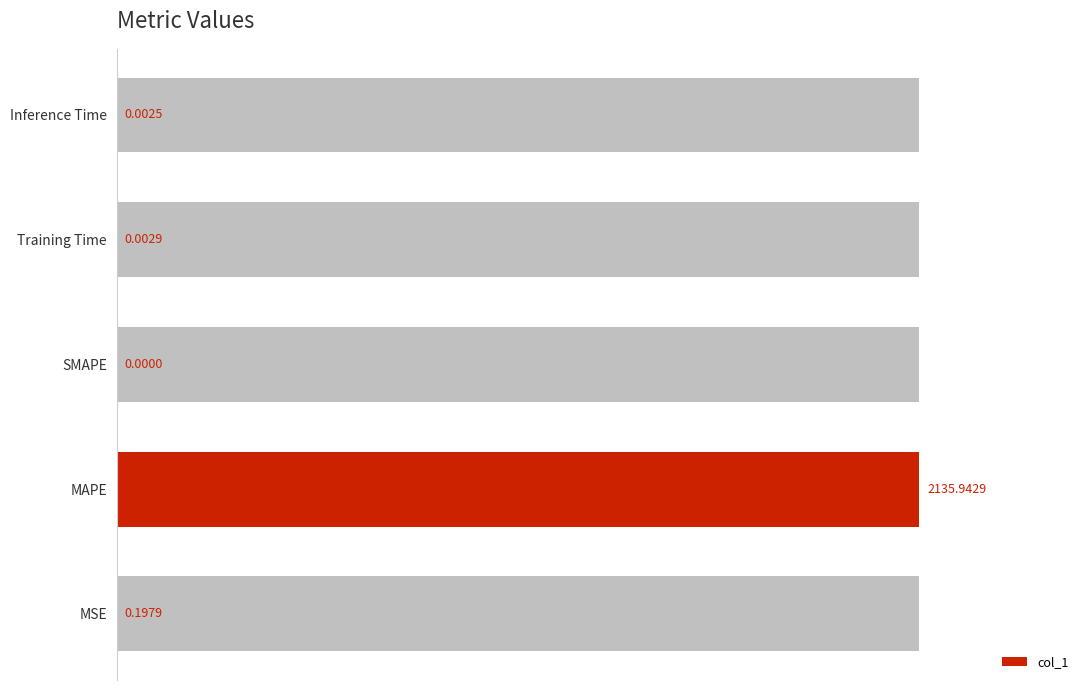

Rank the categories by value from highest to lowest.

MAPE, MSE, Training Time, Inference Time, SMAPE